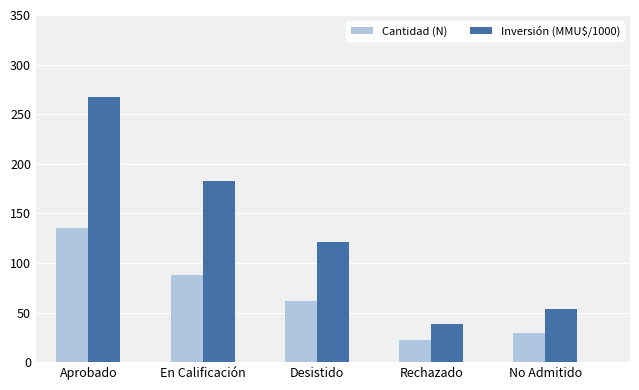

The value of Inversión (MMU$/1000) at No Admitido is 54. True or false?

True